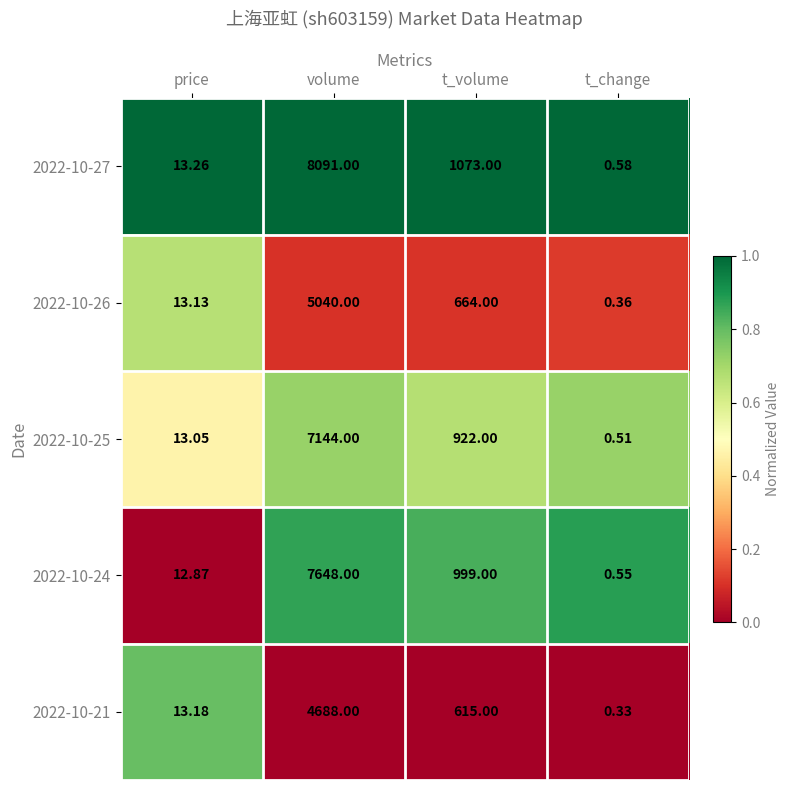

Which series has the largest range (max minus min)?

2022-10-27